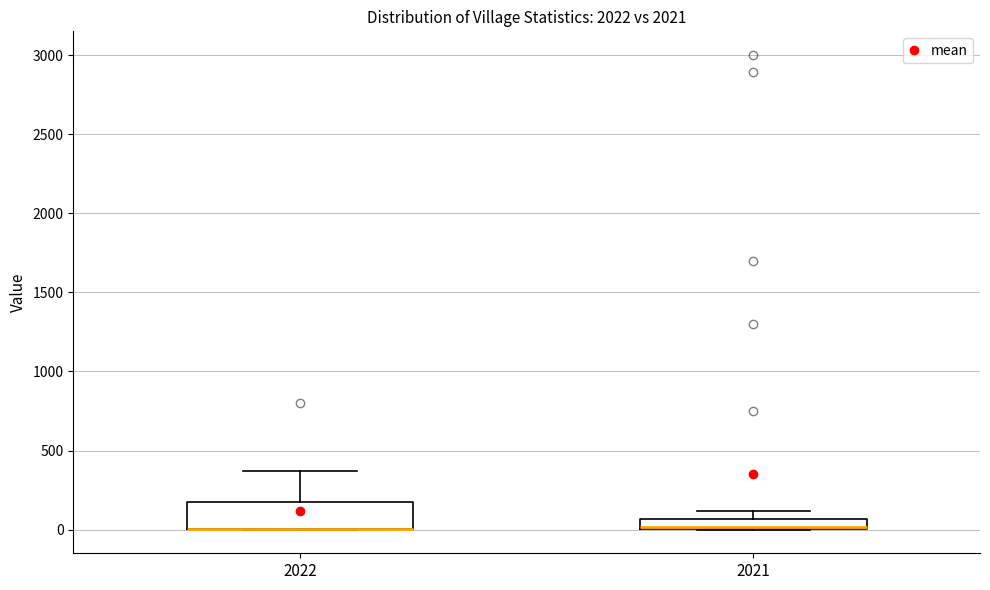

Which box is the tallest, from its lower edge to its upper edge?

2022